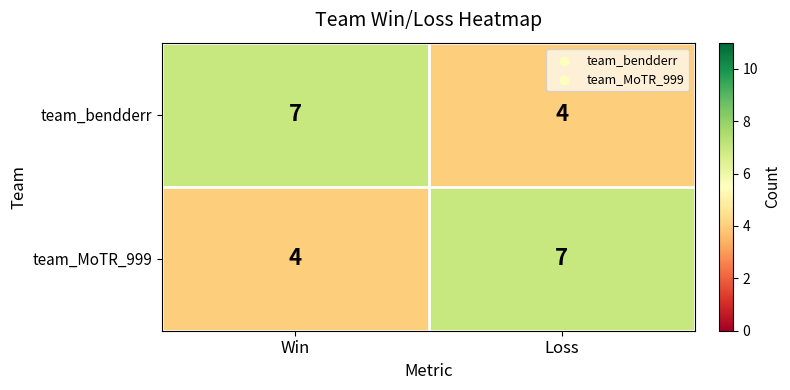

What is the lowest value of the team_bendderr series?

4